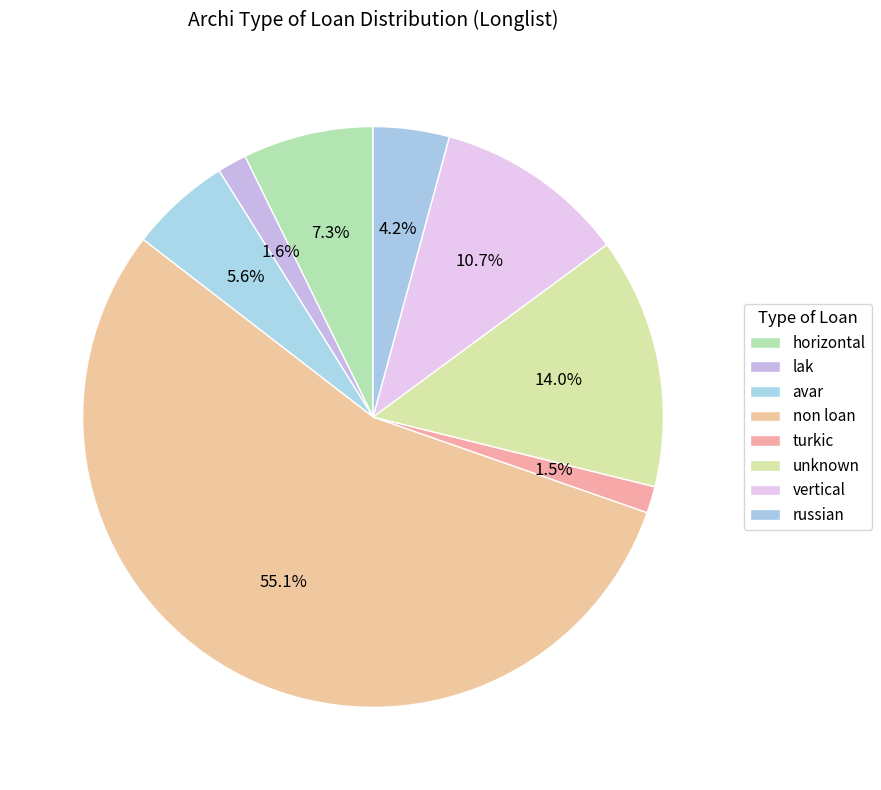

Count the number of slices in the pie.

8